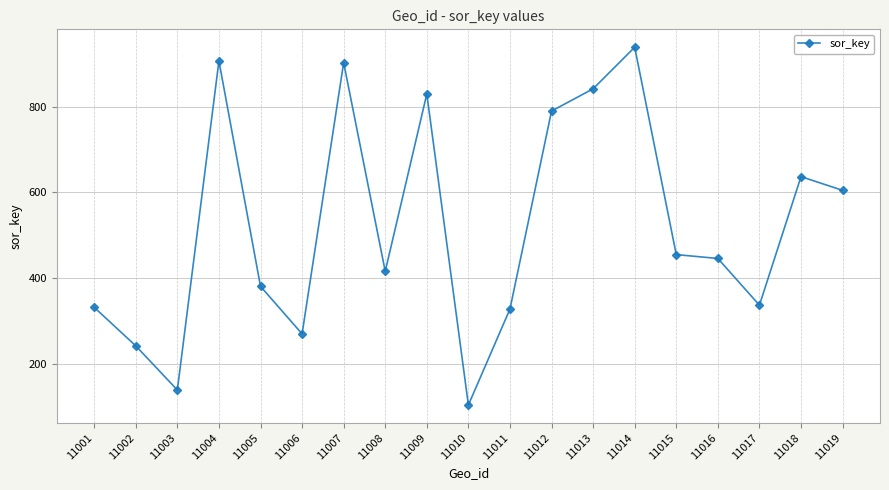

What is the maximum value shown in the chart?

939